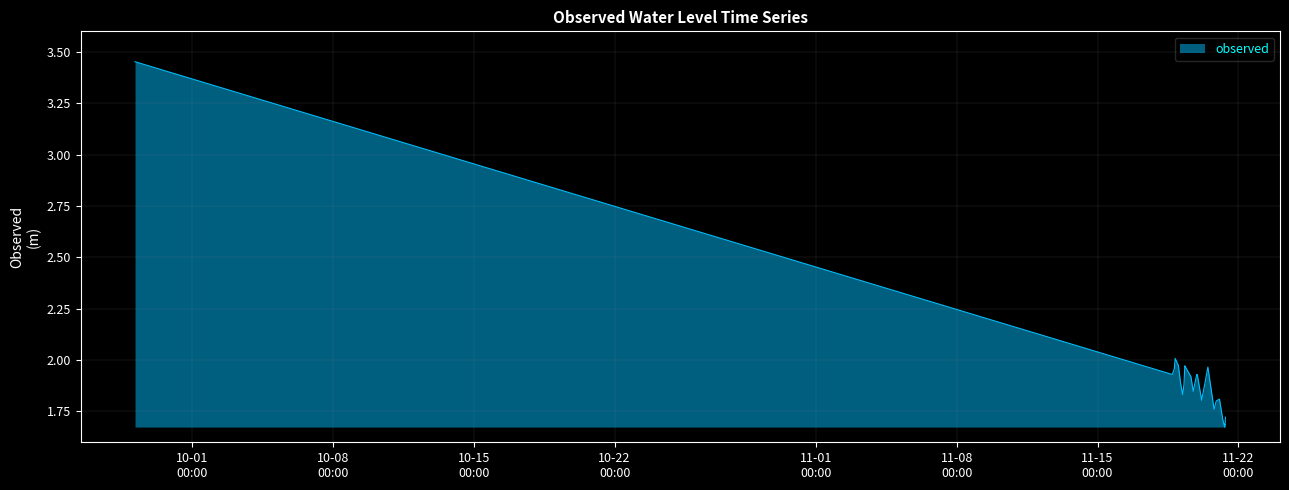

Which category has the highest value across all series?

2024-09-28 04:05:00